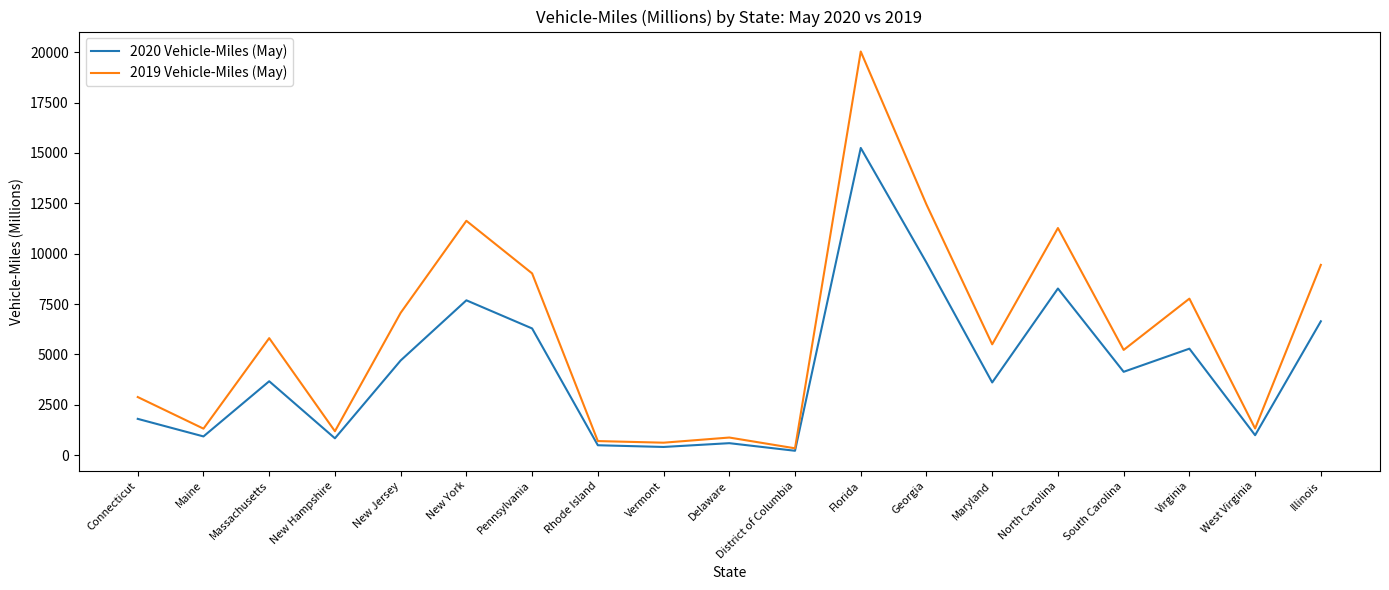

Which series has the largest range (max minus min)?

2019 Vehicle-Miles (May)